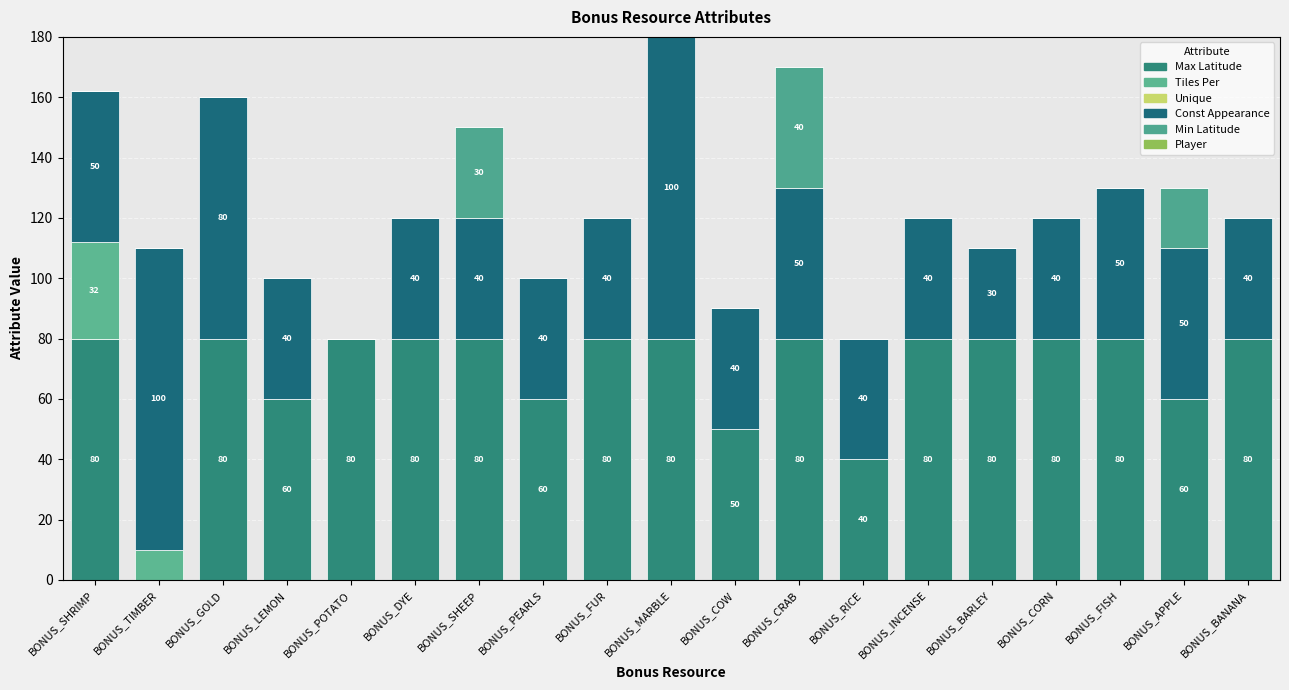

How many series are shown in this chart?

4